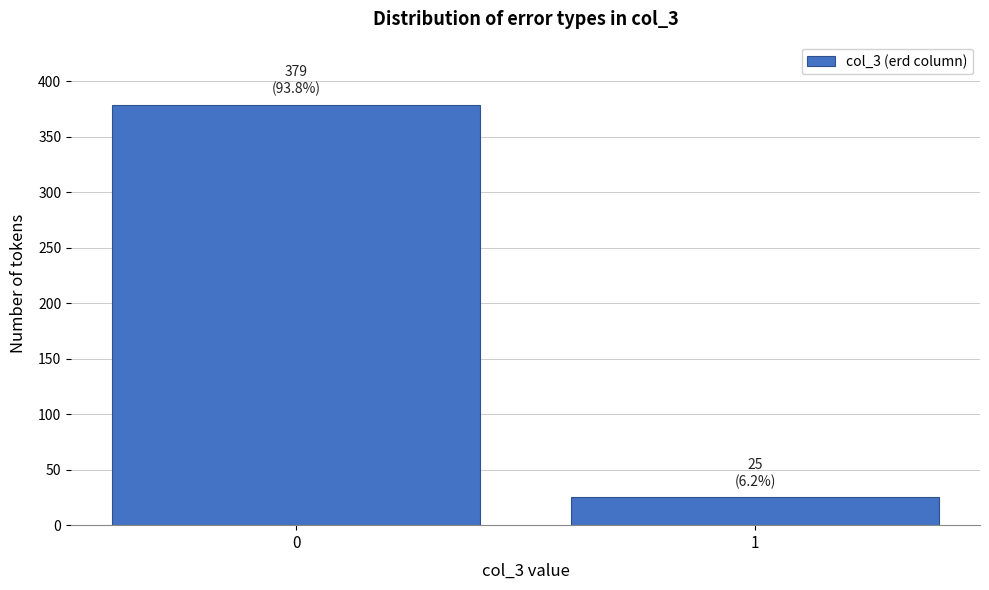

Reading left to right, what are all the values shown in this chart?

379	25